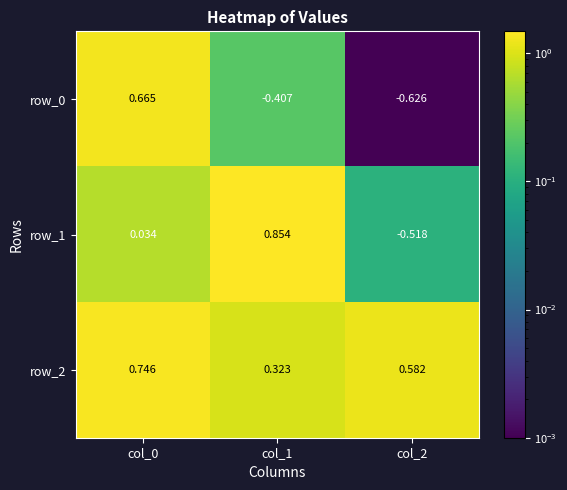

List the series in order of their peak value, highest first.

row_1, row_2, row_0